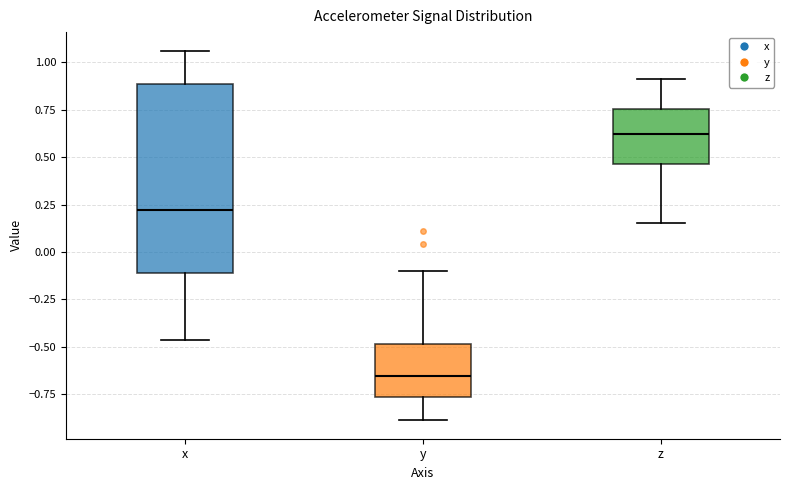

Where is the lower edge of the box for y on the y-axis? The values are not printed on the chart, so give them approximately, as read against the axis.

-0.75